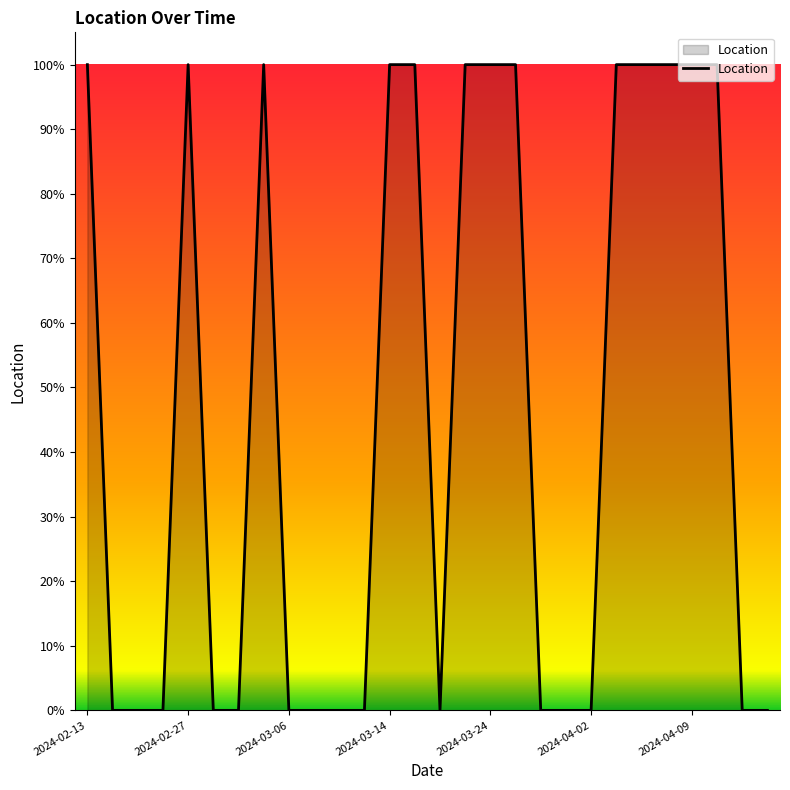

Does the chart display data point markers on the line(s)?

No